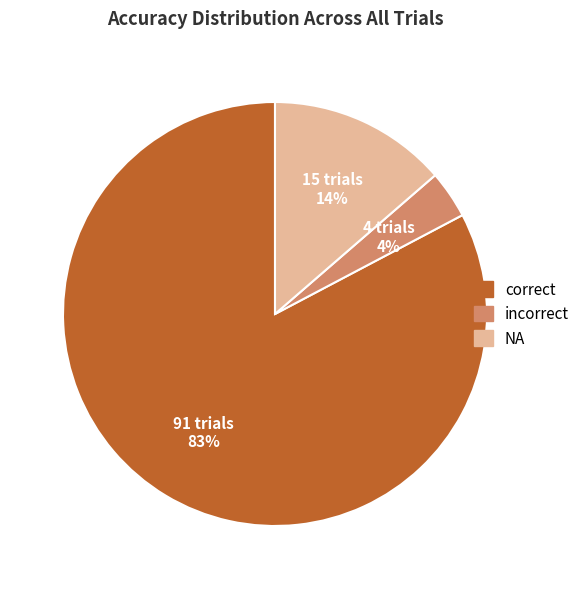

Which category has the smallest portion of the pie?

incorrect